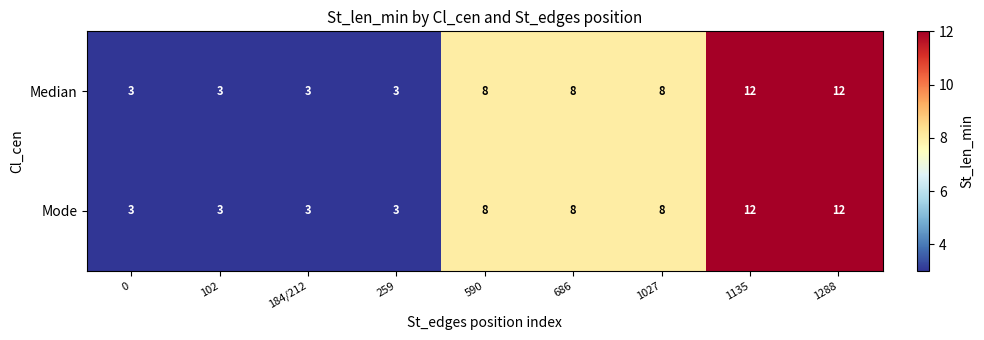

How many series are shown in this chart?

2